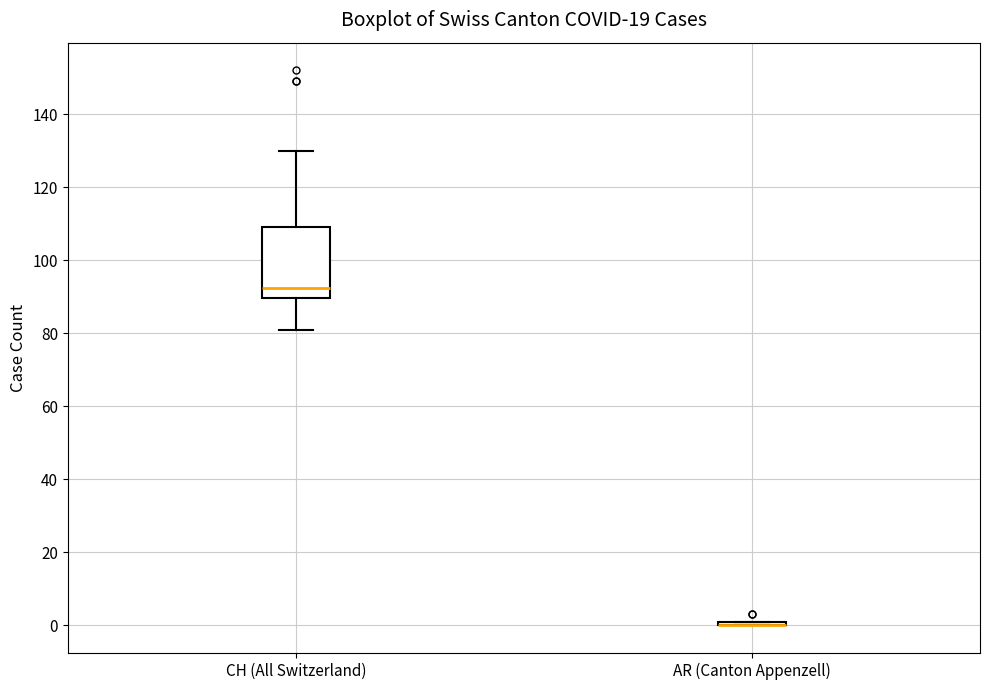

Reading left to right, transcribe this box plot: for each box, give where its median line is, the range the box spans, and where its two whiskers end, as read against the y-axis. The values are not printed on the chart, so give them approximately, as read against the axis.

CH (All Switzerland): median 92, box 90 to 110, whiskers 82 to 130
AR (Canton Appenzell): box collapsed to a line at 0, whiskers 0 to 2